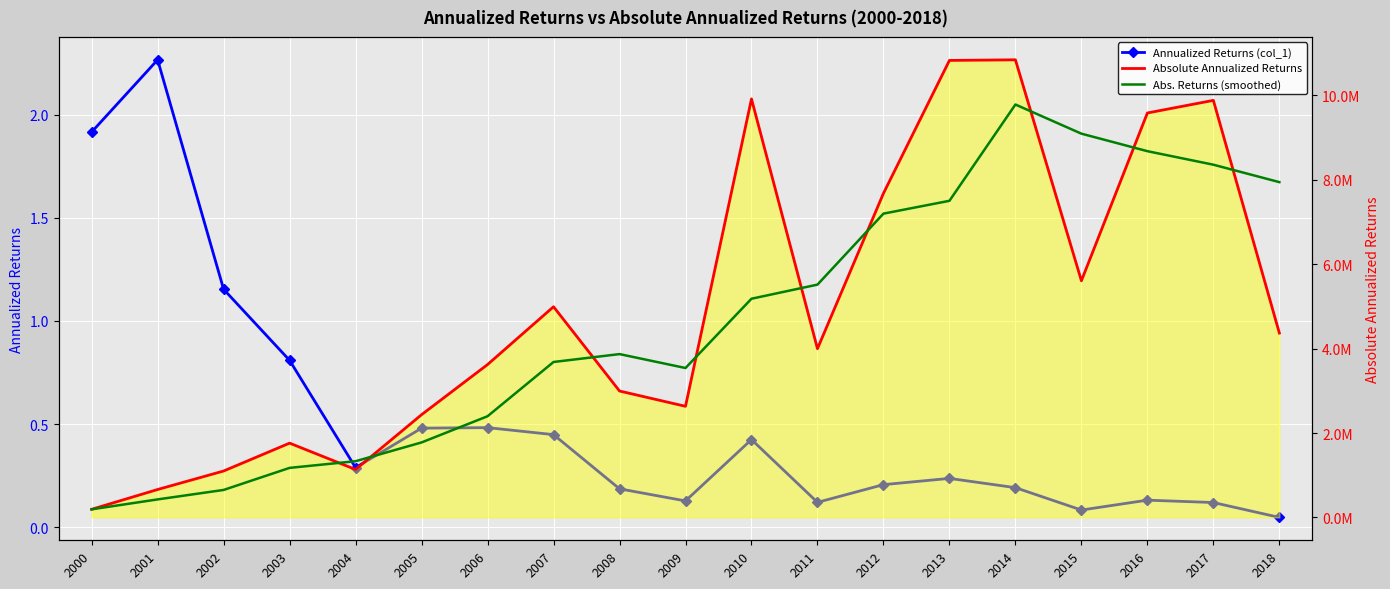

At which category is the sum across all series the highest?

2014